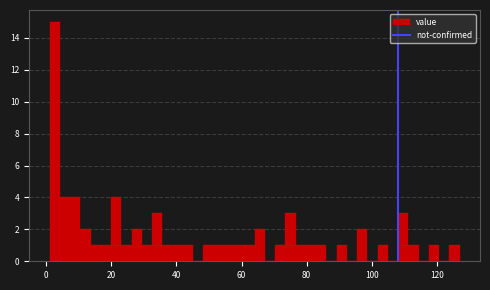

Read against the x-axis, roughly where is the centre of the tallest bar?

2